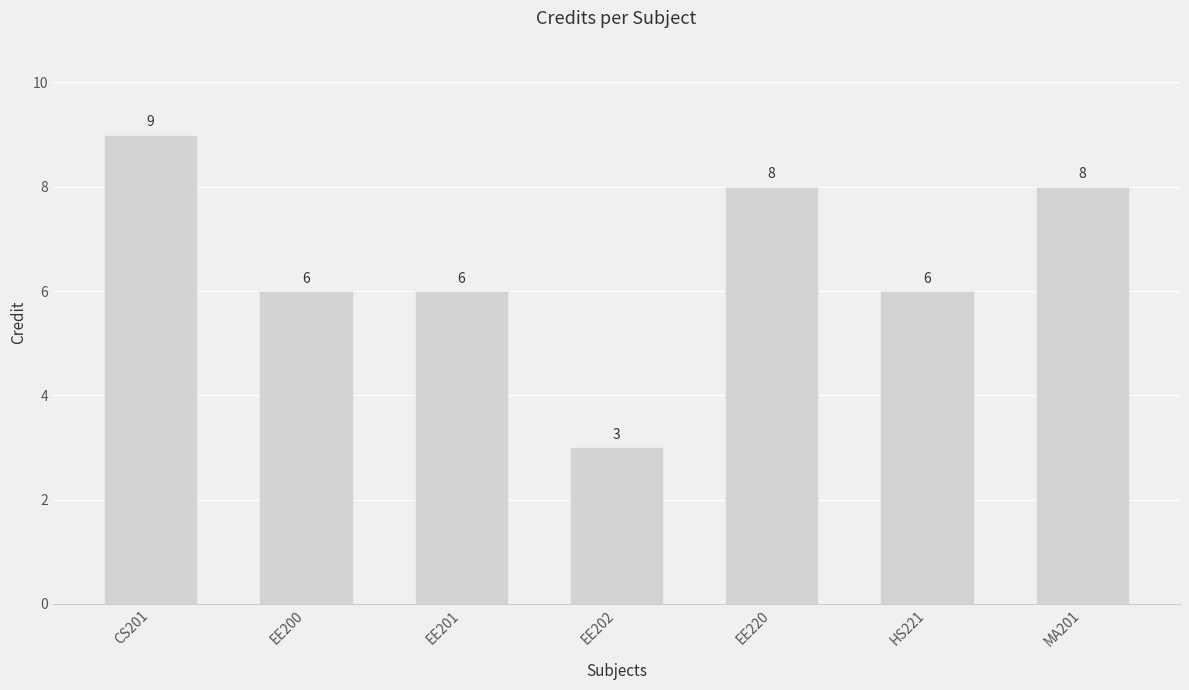

How many data points are less than 6?

1